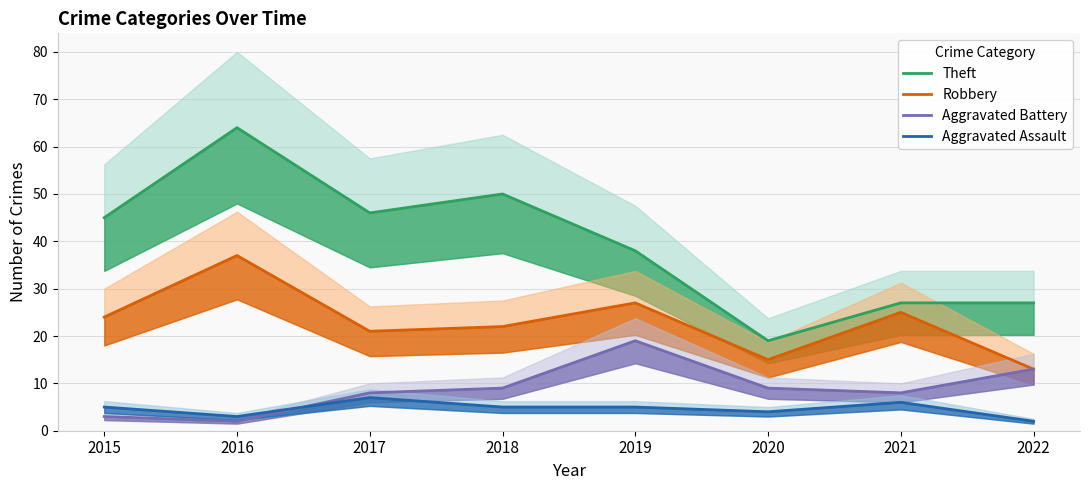

Which has a higher value, 2019 or 2018?

2018